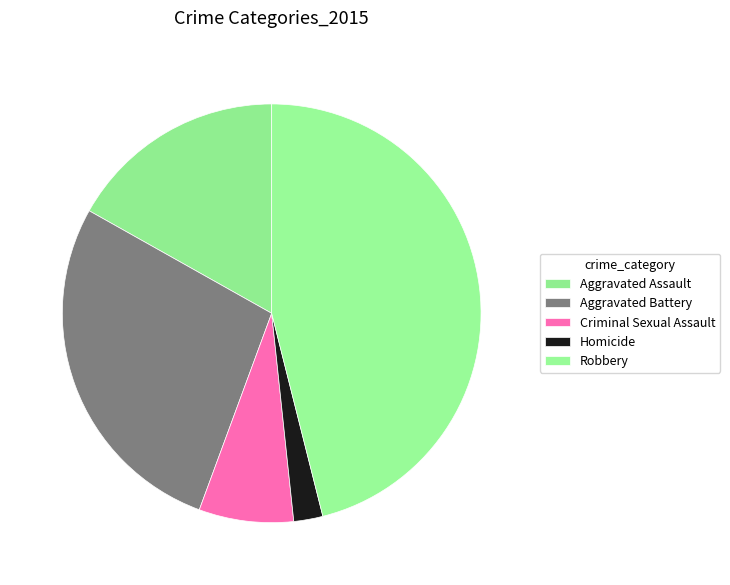

The Aggravated Battery slice represents 28% of the pie. True or false?

True